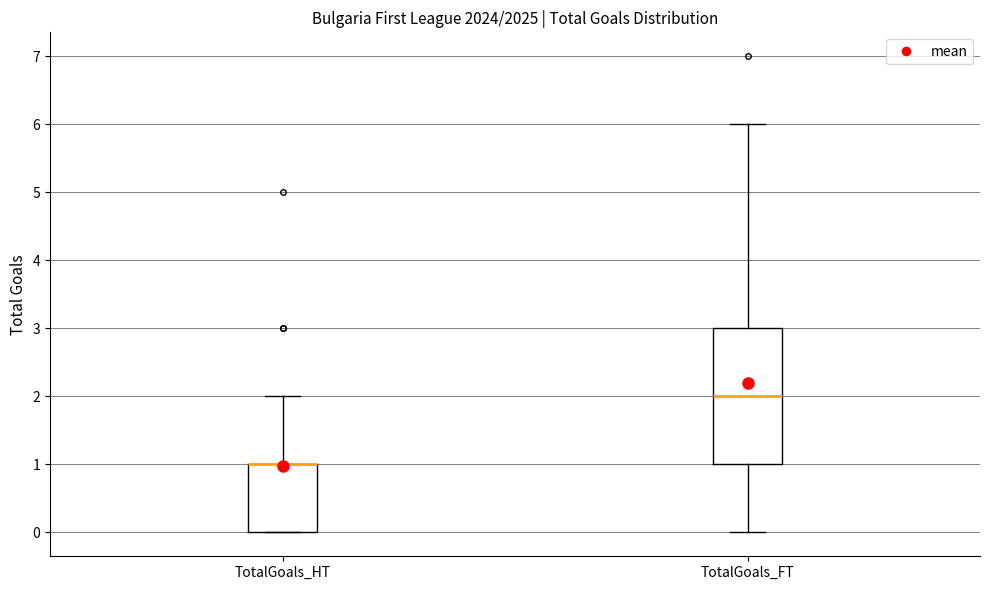

Reading left to right, read every box against the y-axis: the position of its median line, the range the box covers, and the ends of its whiskers. The values are not printed on the chart, so give them approximately, as read against the axis.

TotalGoals_HT: median 1 (drawn on the box's upper edge), box 0 to 1, whiskers 0 to 2
TotalGoals_FT: median 2, box 1 to 3, whiskers 0 to 6